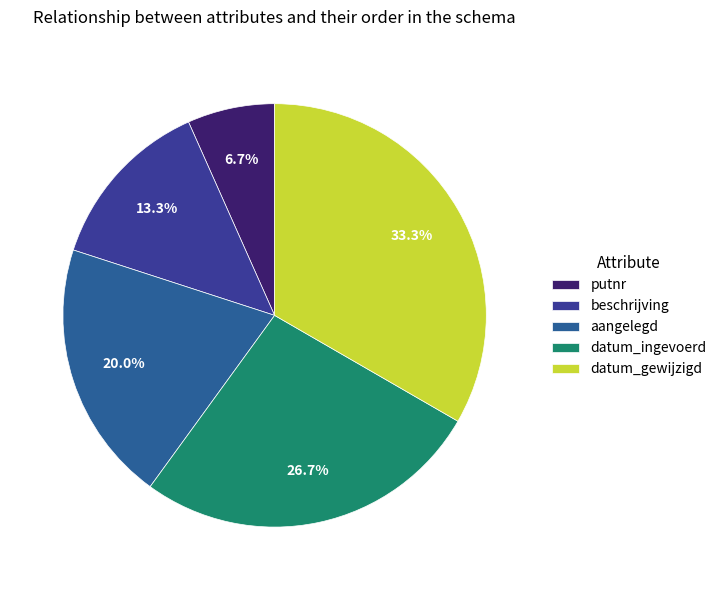

What percentage is the aangelegd slice, to the nearest percent?

20%